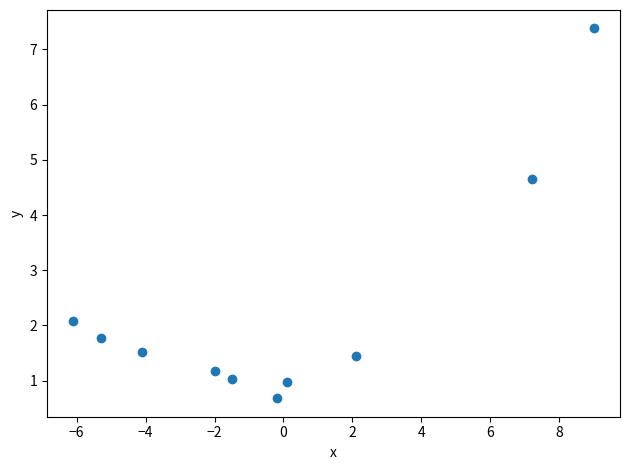

What is the range of Y values (max minus min)?

6.7